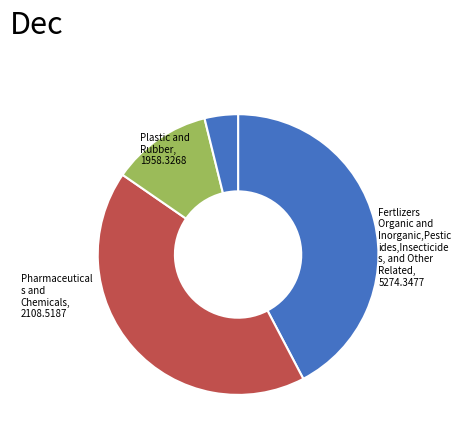

To the nearest percent, what is the average slice percentage?

25%